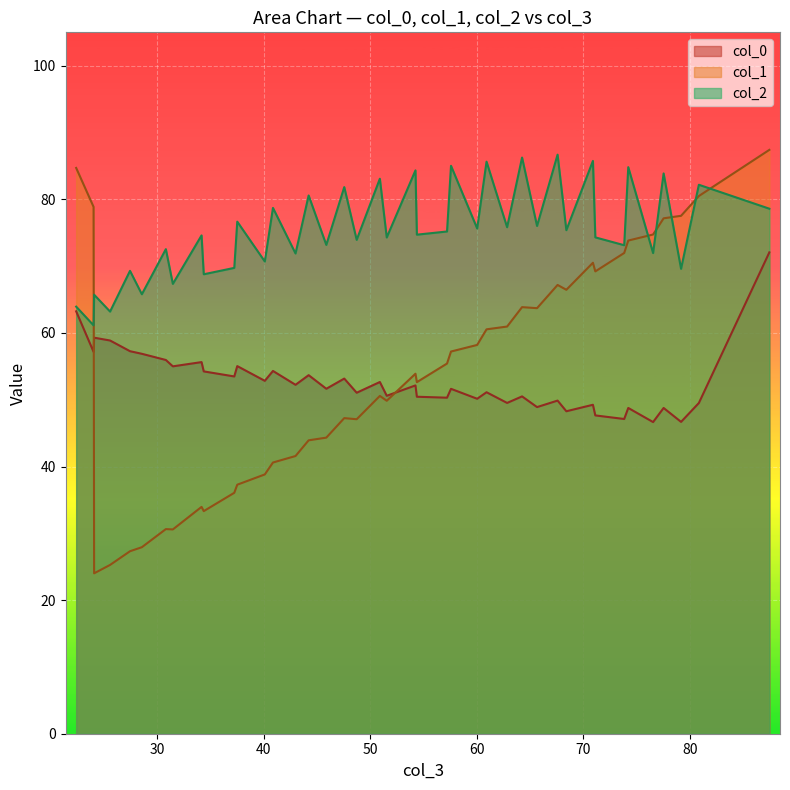

Which series has the largest total across all categories?

col_2